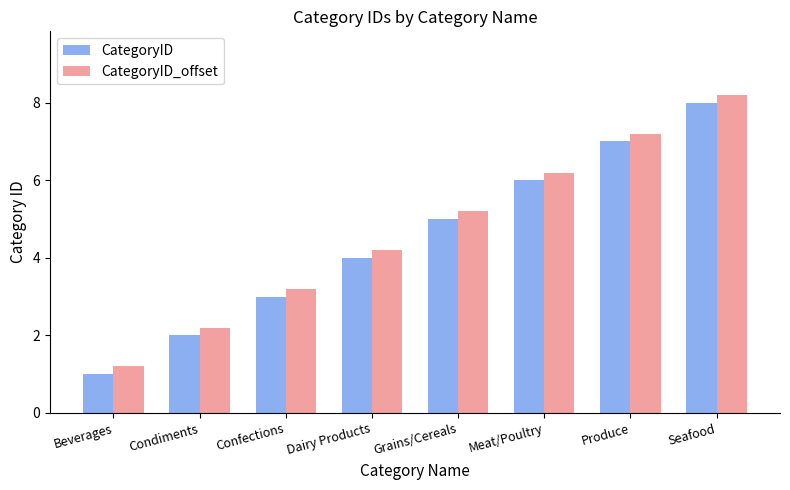

What is the lowest value of the CategoryID_offset series?

1.2